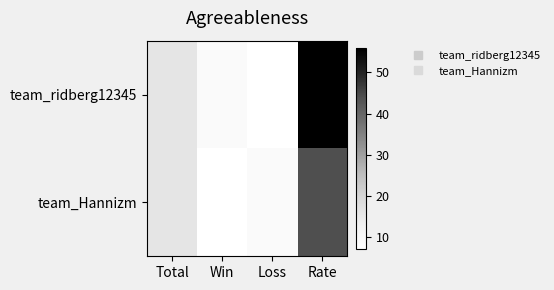

Which series has the largest total across all categories?

team_ridberg12345